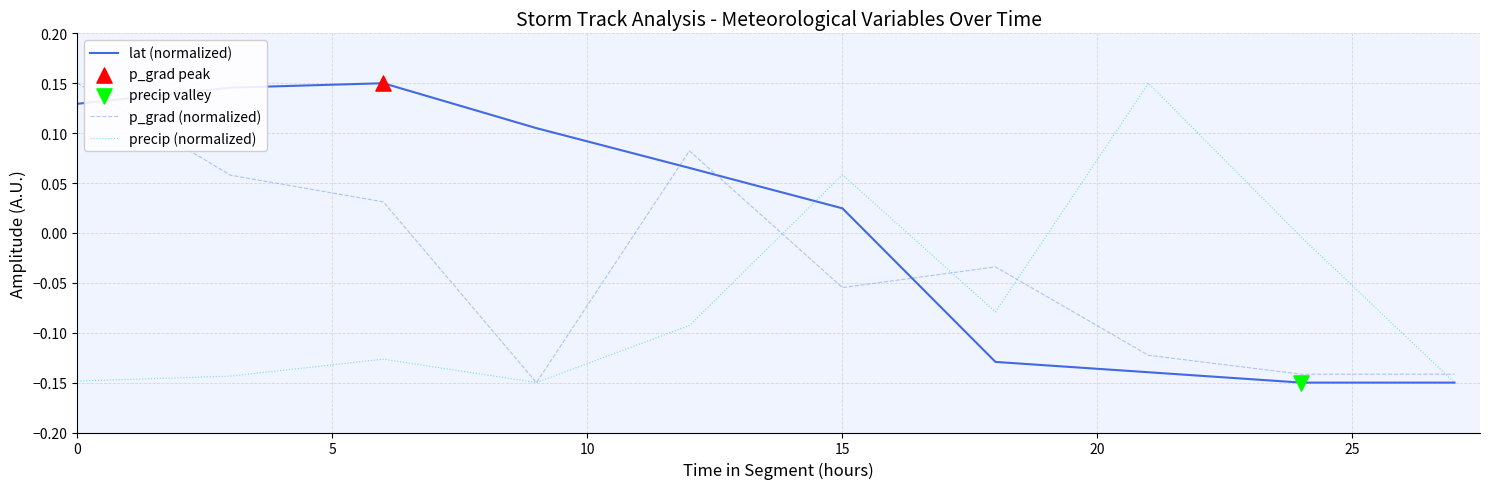

True or false: lat (normalized) and p_grad (normalized) cross at least once.

True